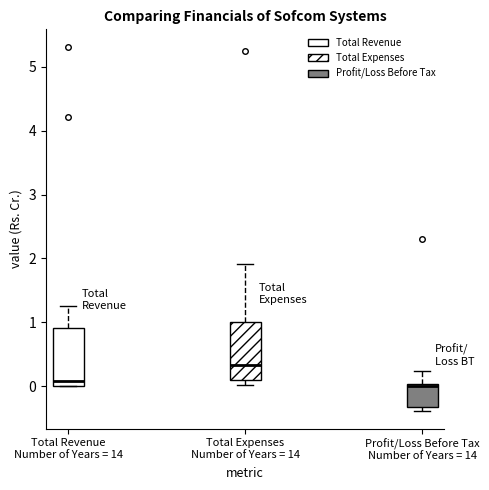

Where does the median line of the box for Total Revenue Number of Years = 14 sit on the y-axis? The values are not printed on the chart, so give them approximately, as read against the axis.

0.1